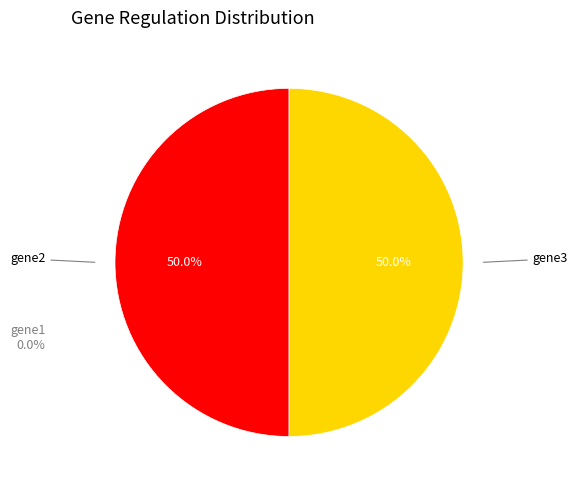

Combined, what portion of the pie is gene2 and gene3?

100.0%